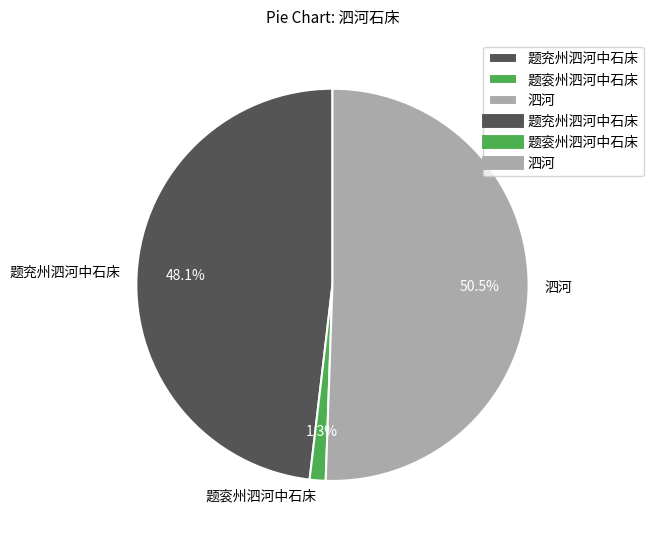

The 题衮州泗河中石床 slice represents 11% of the pie. True or false?

False